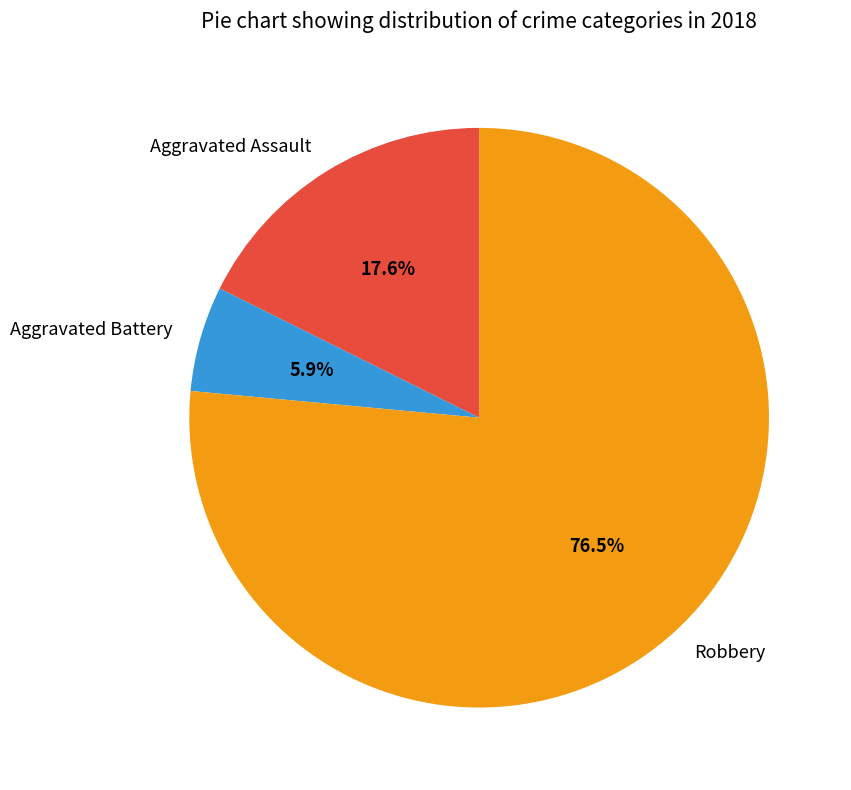

How many segments does this pie chart have?

3